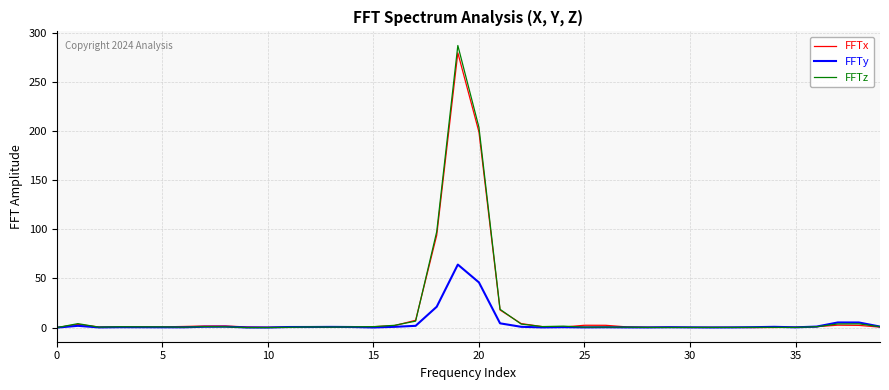

How many distinct data groups are displayed?

3